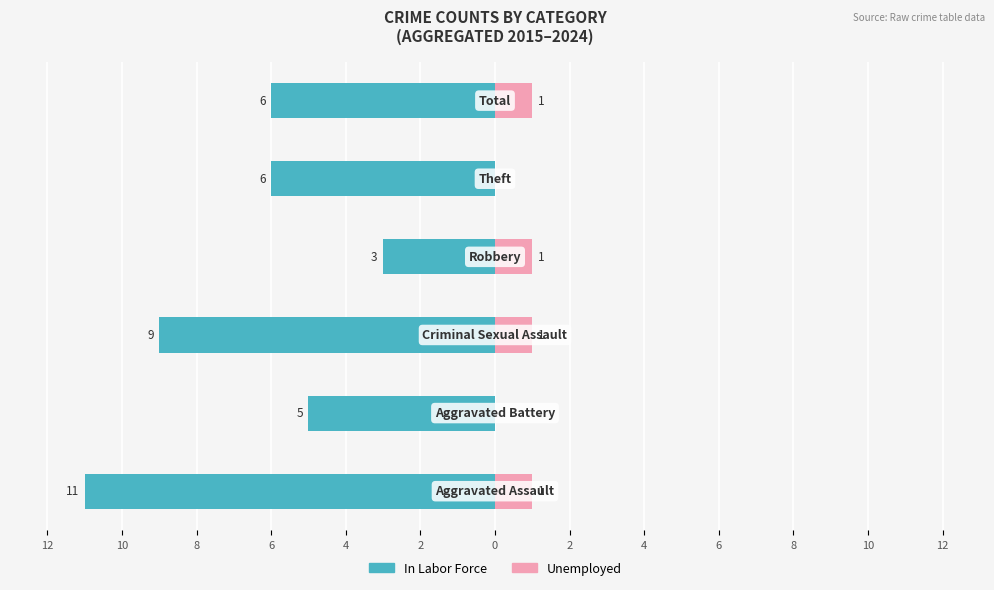

How many values in Unemployed are above zero?

4